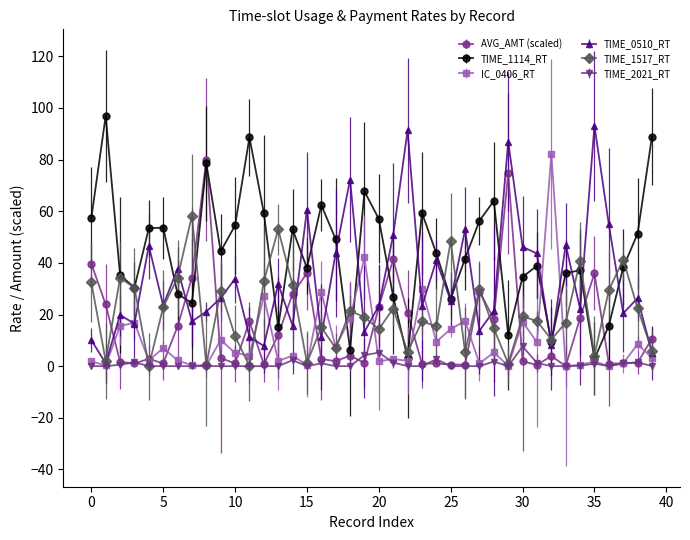

What is the value of the TIME_0510_RT point at the 26th from the left?

25.3